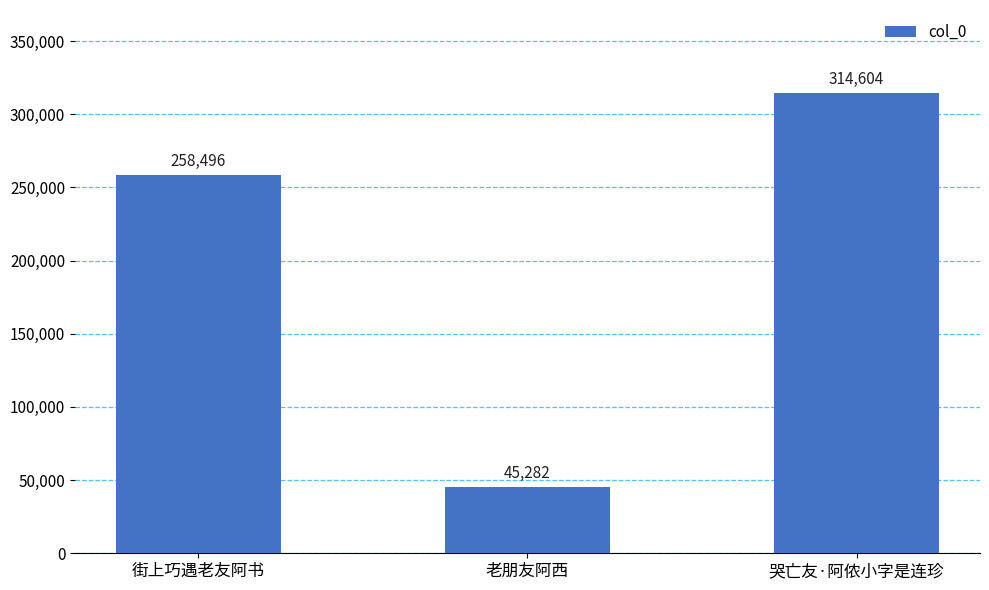

Reading left to right, what are all the values shown in this chart?

街上巧遇老友阿书=258496	老朋友阿西=45282	哭亡友·阿侬小字是连珍=314604